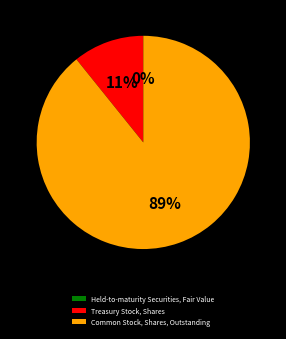

True or false: Common Stock, Shares, Outstanding accounts for 82% of the total.

False